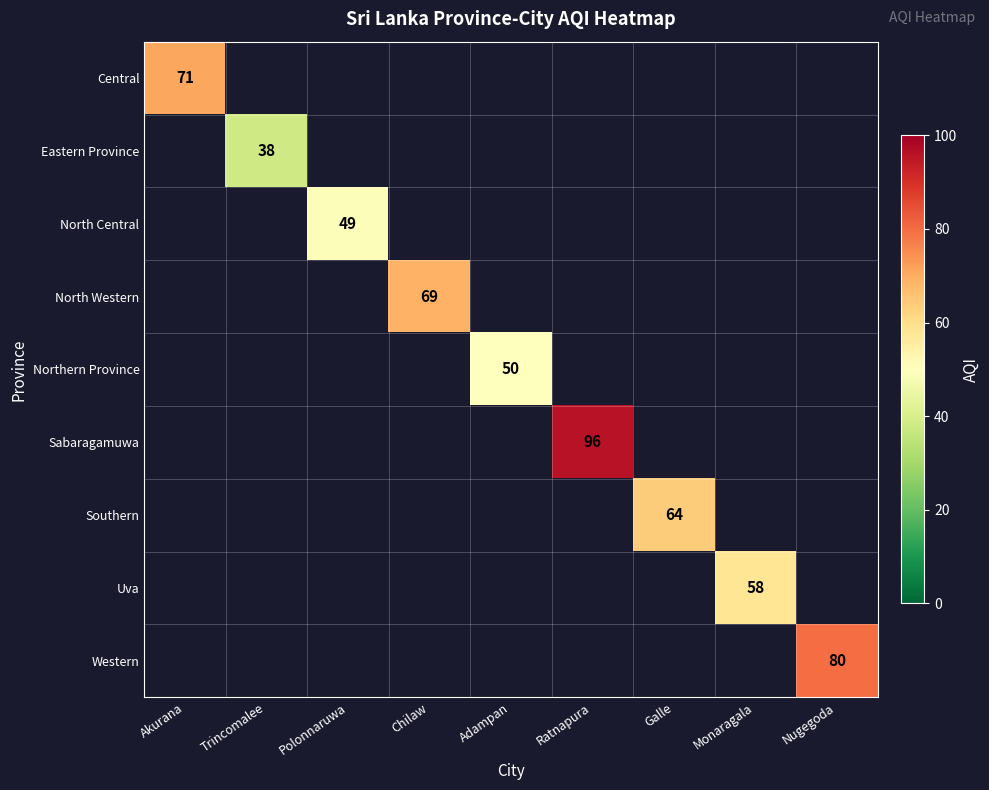

What is the maximum value shown in the chart?

96.0